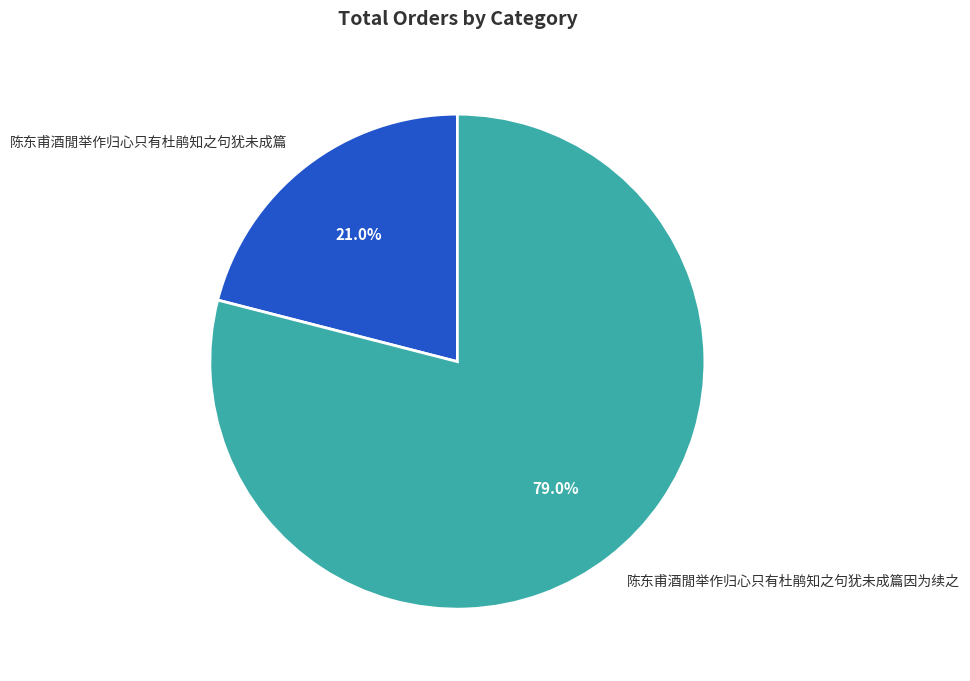

To the nearest percent, what is the combined percentage of 陈东甫酒閒举作归心只有杜鹃知之句犹未成篇因为续之 and 陈东甫酒閒举作归心只有杜鹃知之句犹未成篇?

100%